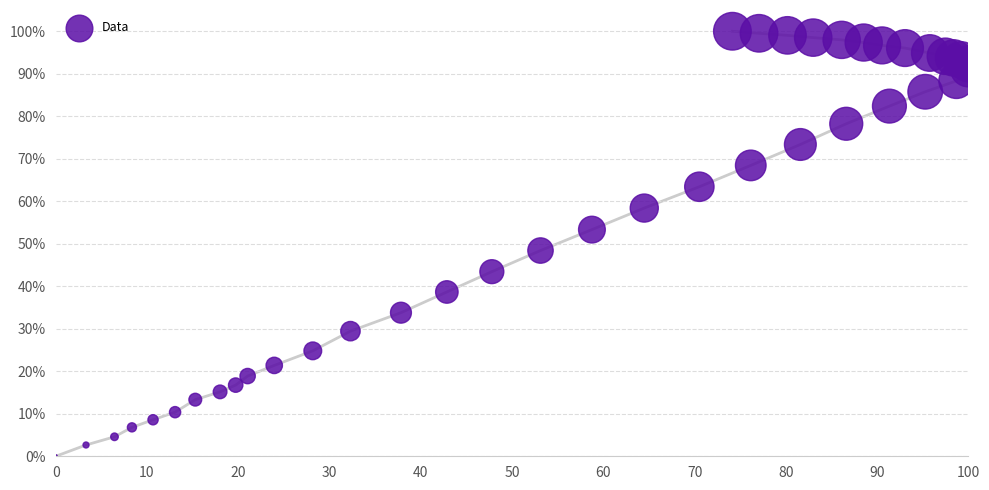

What Y value in the scatter plot is closest to 50?

48.4